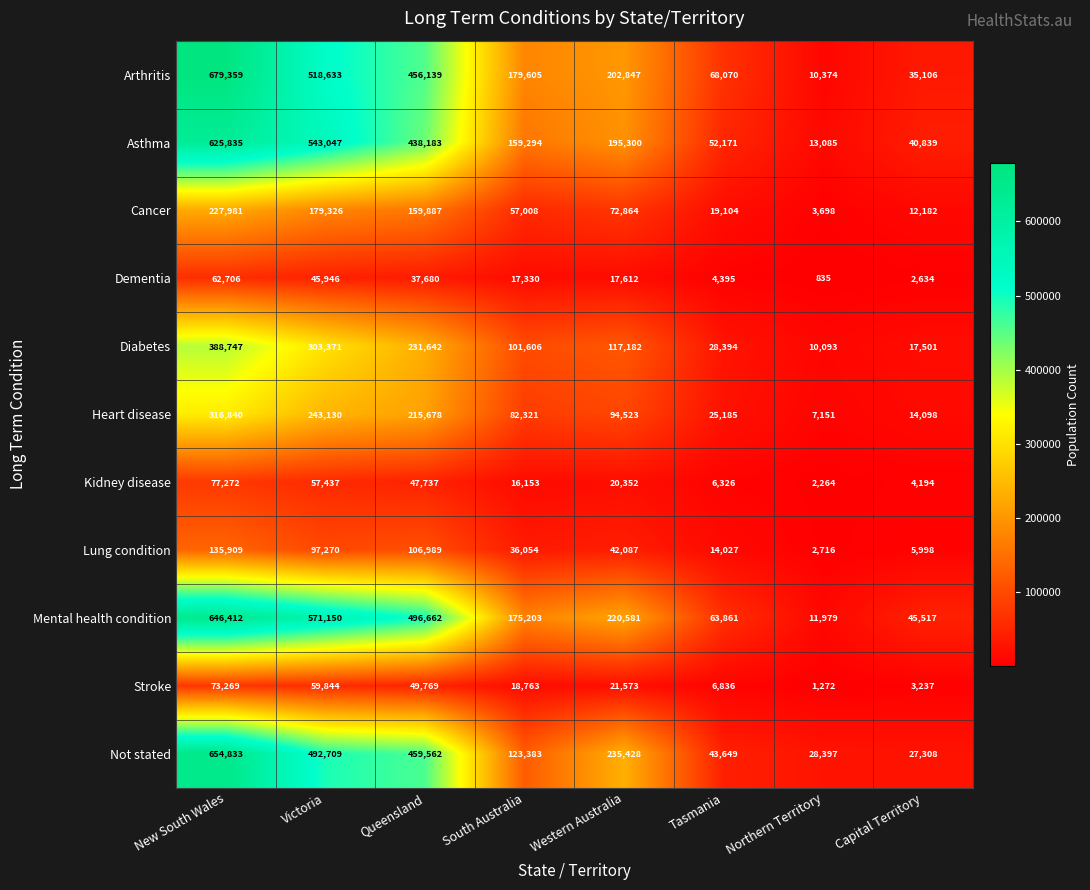

At Queensland, list the series in order from smallest to largest.

Dementia, Kidney disease, Stroke, Lung condition, Cancer, Heart disease, Diabetes, Asthma, Arthritis, Not stated, Mental health condition